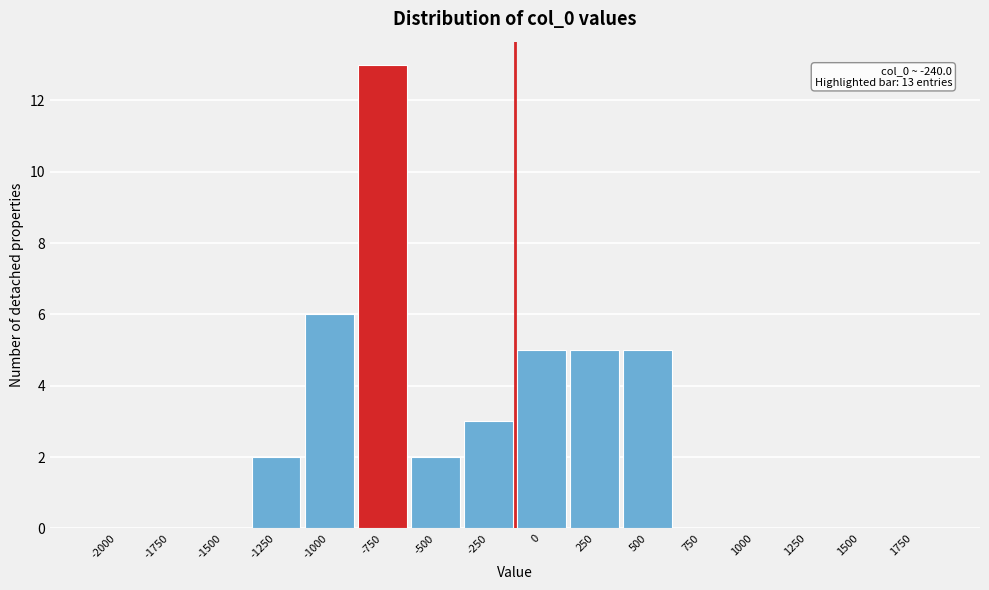

Reading left to right, extract all data points from this chart.

-2000=0	-1750=0	-1500=0	-1250=2	-1000=6	-750=13	-500=2	-250=3	0=5	250=5	500=5	750=0	1000=0	1250=0	1500=0	1750=0